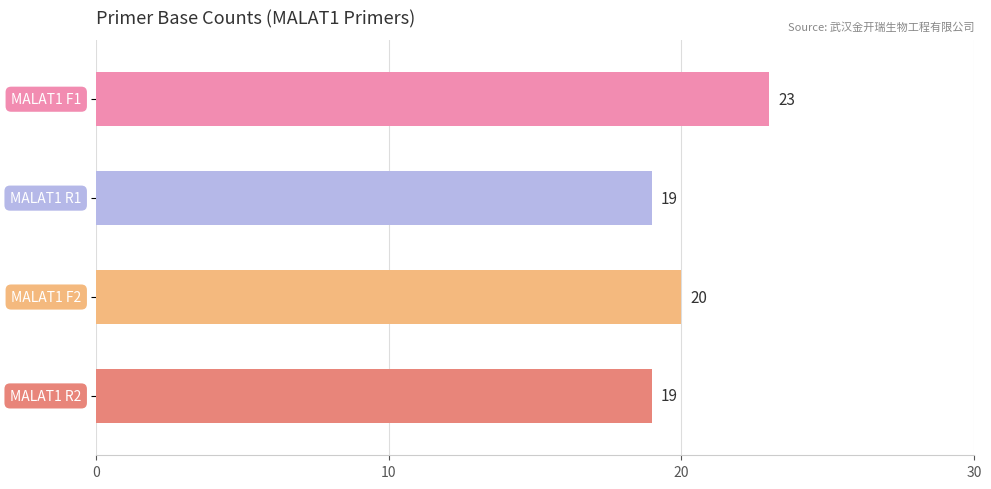

What is the minimum value shown in the chart?

19